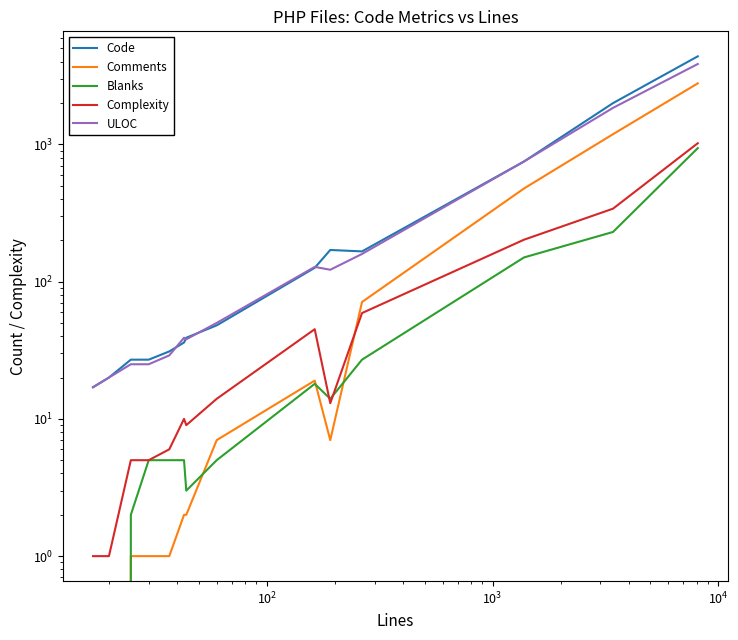

What is the average value of the Comments series?

325